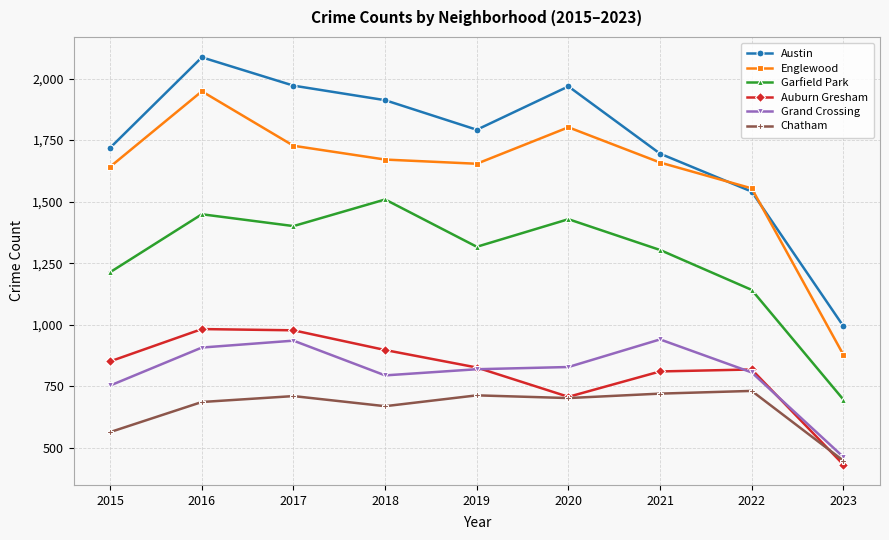

True or false: Grand Crossing and Englewood intersect in this chart.

False